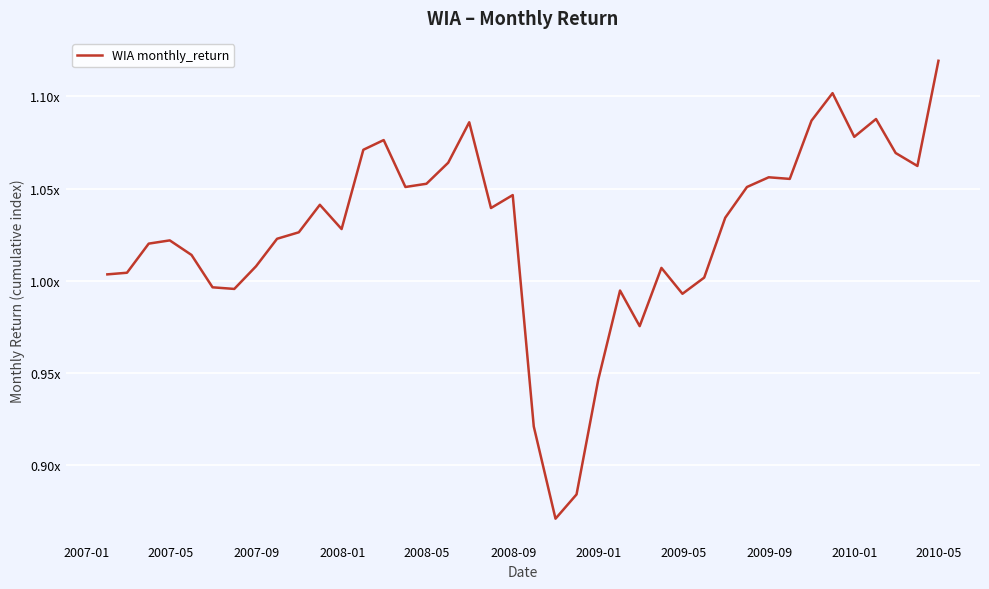

Reading right to left, transcribe all the data shown in this chart.

1.1	1.1	1.1	1.1	1.1	1.1	1.1	1.1	1.1	1.1	1.0	1.0	1.0	1.0	1.0	1.0	0.9	0.9	0.9	0.9	1.0	1.0	1.1	1.1	1.1	1.1	1.1	1.1	1.0	1.0	1.0	1.0	1.0	1.0	1.0	1.0	1.0	1.0	1.0	1.0